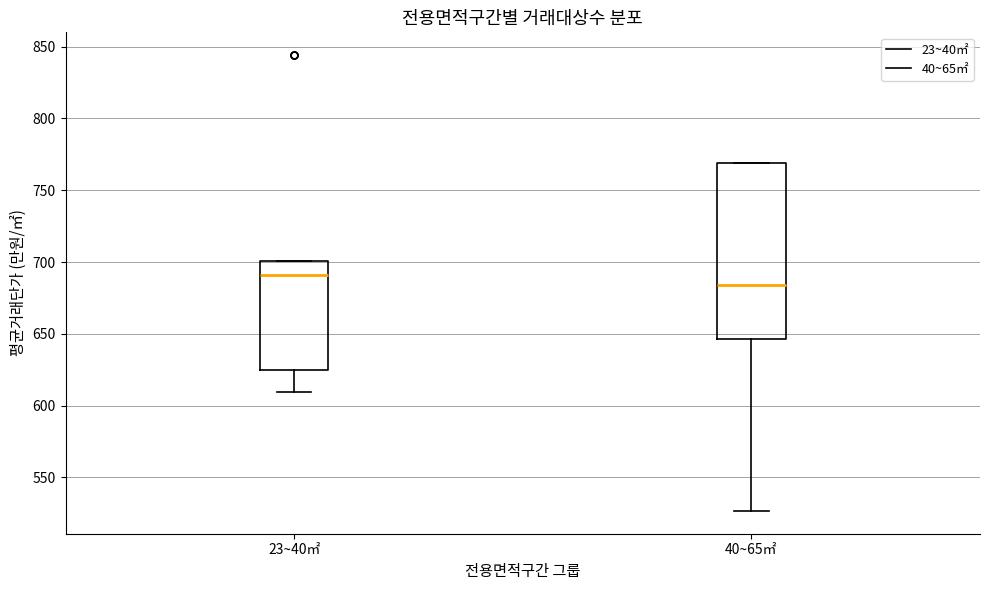

Reading left to right, read every box against the y-axis: the position of its median line, the range the box covers, and the ends of its whiskers. The values are not printed on the chart, so give them approximately, as read against the axis.

23~40㎡: median 690, box 625 to 700, whiskers 610 to 700
40~65㎡: median 685, box 645 to 770, whiskers 525 to 770